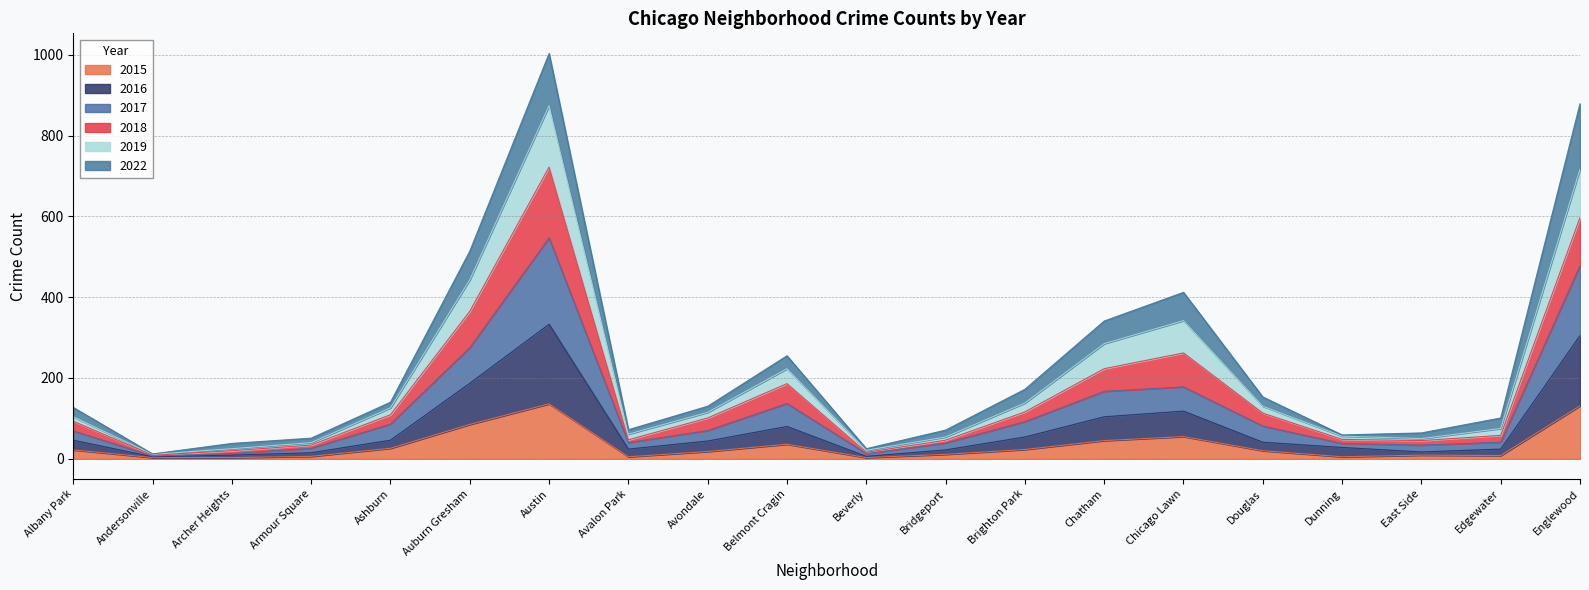

What are all the series names shown in the legend?

2015, 2016, 2017, 2018, 2019, 2022